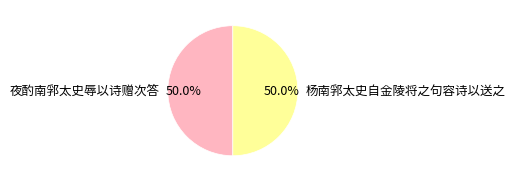

What is the total percentage of 夜酌南郛太史辱以诗赠次答 and 杨南郛太史自金陵将之句容诗以送之?

100.0%